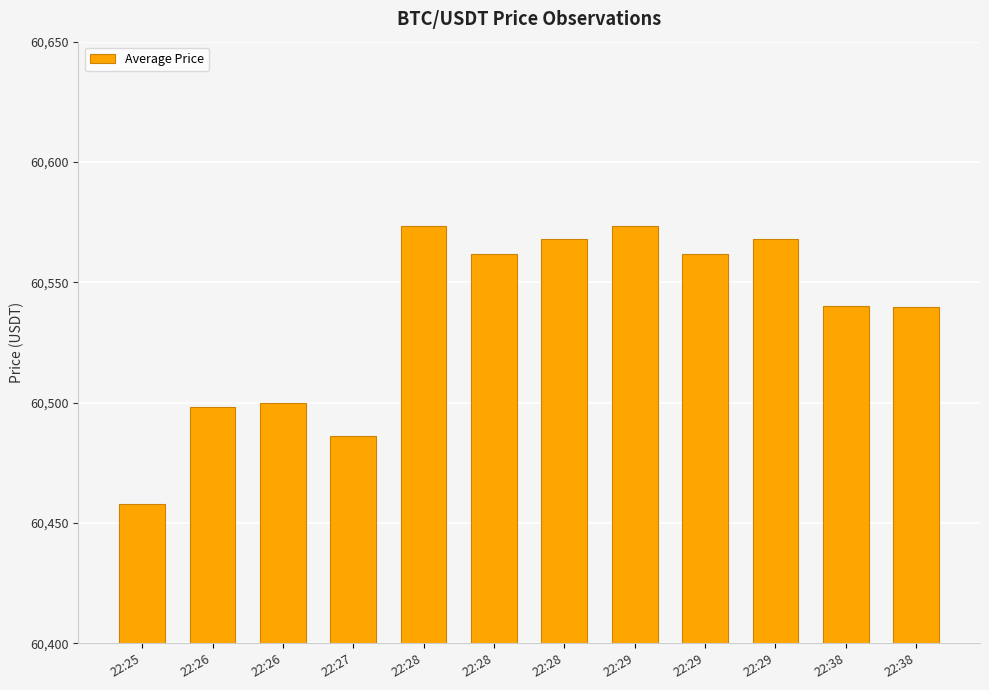

What is the ratio of the value at 22:38 to the value at 22:29?

1.0